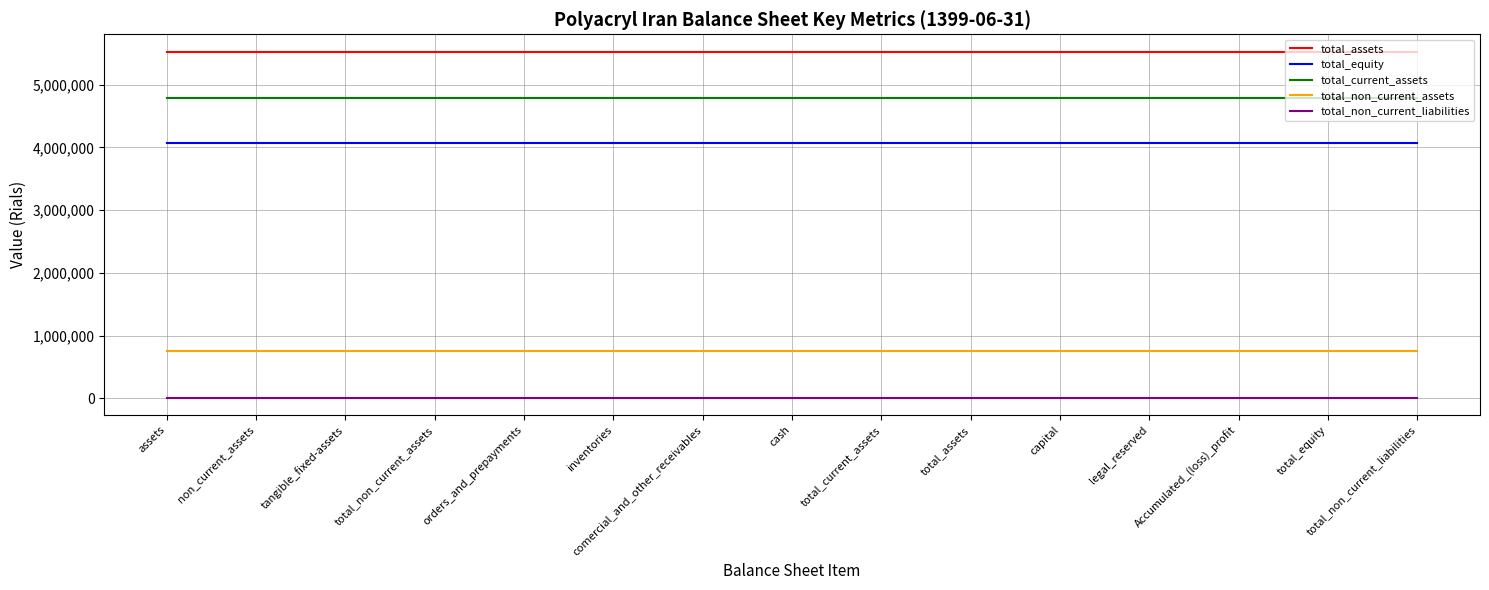

Reading left to right, list all the values displayed in this chart.

total_assets: assets=5525648	non_current_assets=5525648	tangible_fixed-assets=5525648	total_non_current_assets=5525648	orders_and_prepayments=5525648	inventories=5525648	comercial_and_other_receivables=5525648	cash=5525648	total_current_assets=5525648	total_assets=5525648	capital=5525648	legal_reserved=5525648	Accumulated_(loss)_profit=5525648	total_equity=5525648	total_non_current_liabilities=5525648
total_equity: assets=4062397	non_current_assets=4062397	tangible_fixed-assets=4062397	total_non_current_assets=4062397	orders_and_prepayments=4062397	inventories=4062397	comercial_and_other_receivables=4062397	cash=4062397	total_current_assets=4062397	total_assets=4062397	capital=4062397	legal_reserved=4062397	Accumulated_(loss)_profit=4062397	total_equity=4062397	total_non_current_liabilities=4062397
total_current_assets: assets=4778126	non_current_assets=4778126	tangible_fixed-assets=4778126	total_non_current_assets=4778126	orders_and_prepayments=4778126	inventories=4778126	comercial_and_other_receivables=4778126	cash=4778126	total_current_assets=4778126	total_assets=4778126	capital=4778126	legal_reserved=4778126	Accumulated_(loss)_profit=4778126	total_equity=4778126	total_non_current_liabilities=4778126
total_non_current_assets: assets=747522	non_current_assets=747522	tangible_fixed-assets=747522	total_non_current_assets=747522	orders_and_prepayments=747522	inventories=747522	comercial_and_other_receivables=747522	cash=747522	total_current_assets=747522	total_assets=747522	capital=747522	legal_reserved=747522	Accumulated_(loss)_profit=747522	total_equity=747522	total_non_current_liabilities=747522
total_non_current_liabilities: assets=7414	non_current_assets=7414	tangible_fixed-assets=7414	total_non_current_assets=7414	orders_and_prepayments=7414	inventories=7414	comercial_and_other_receivables=7414	cash=7414	total_current_assets=7414	total_assets=7414	capital=7414	legal_reserved=7414	Accumulated_(loss)_profit=7414	total_equity=7414	total_non_current_liabilities=7414